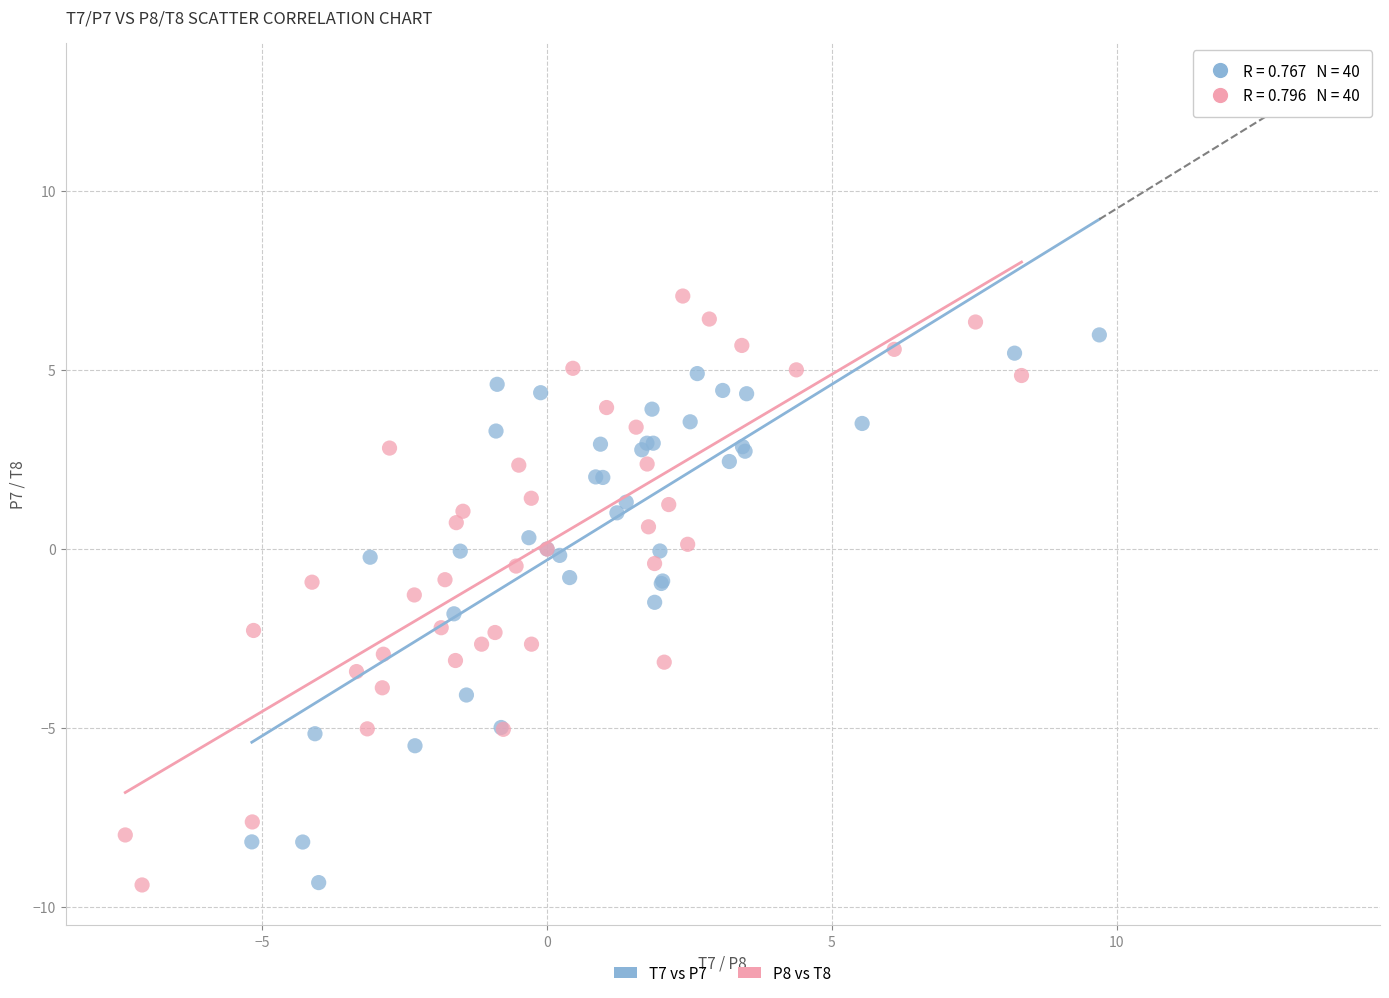

Which series contains the highest Y value?

P8 vs T8